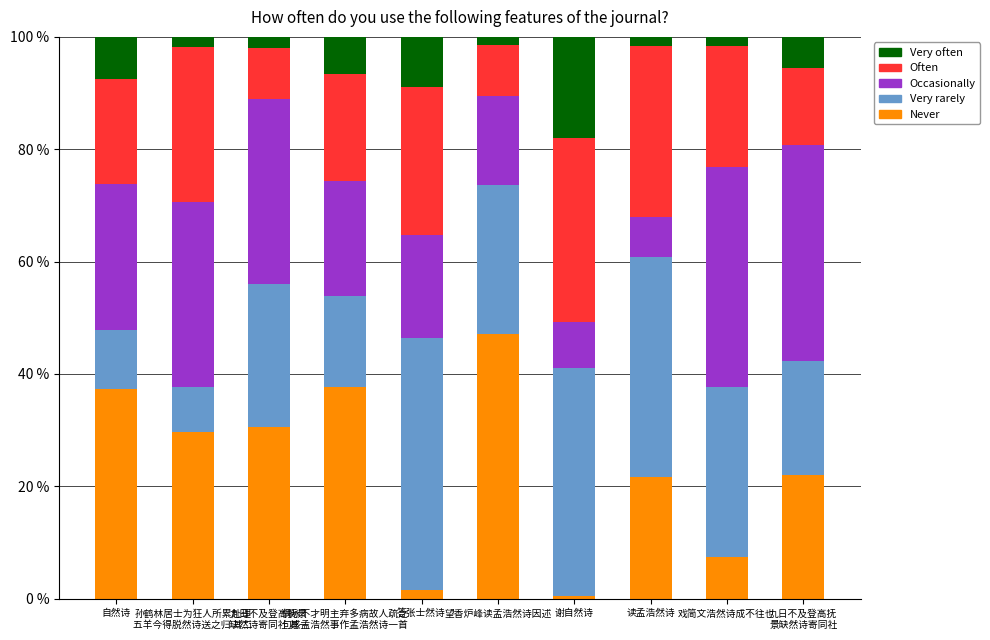

True or false: Never has a value of 36.5 at 读孟浩然诗.

False